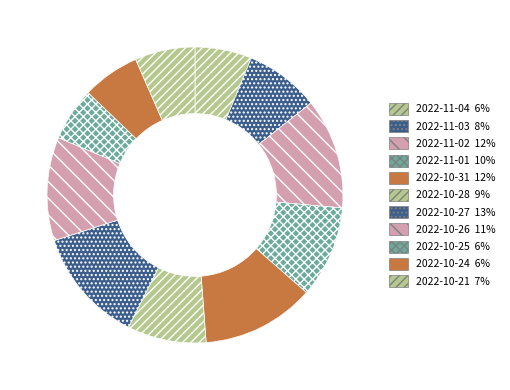

Combined, what portion of the pie is 2022-10-31 and 2022-10-26?

23.7%